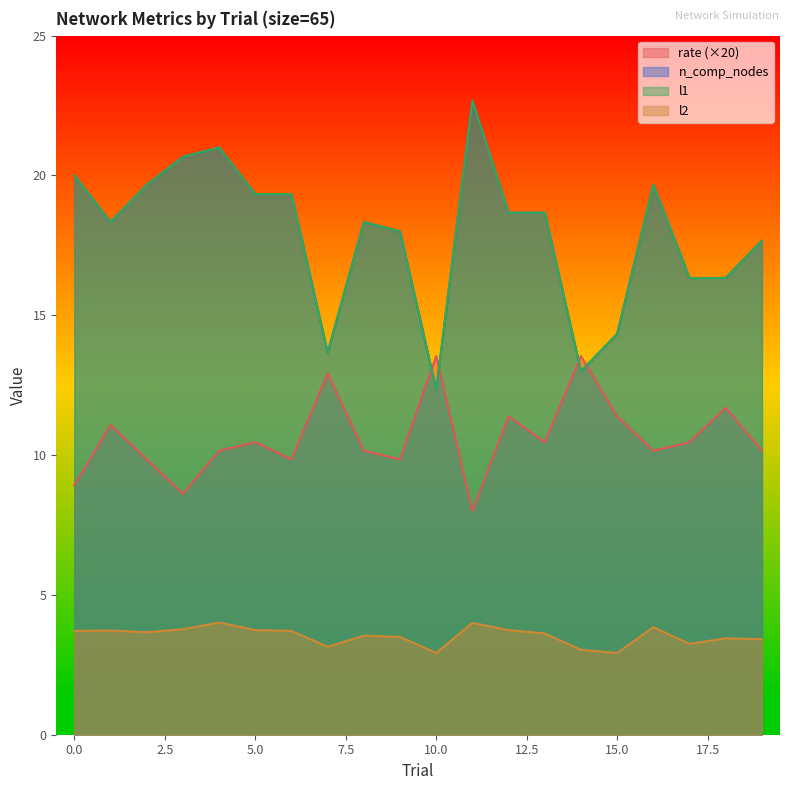

What is the maximum value for rate?

13.5